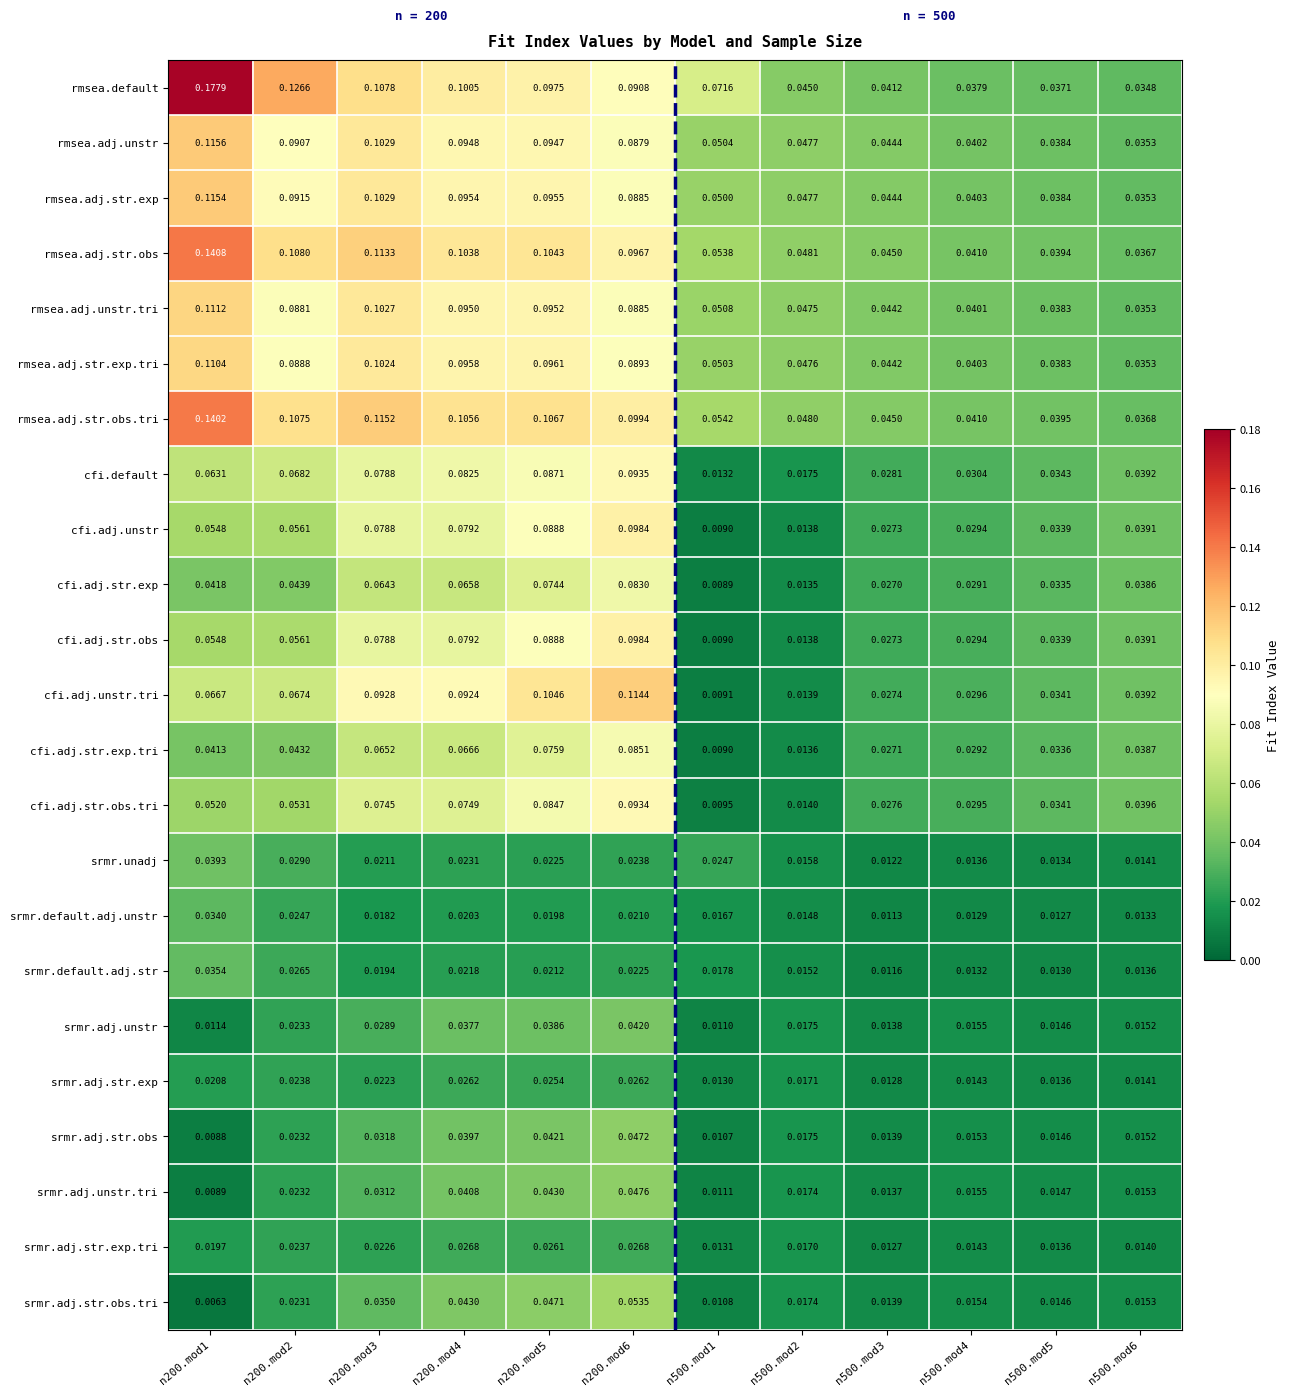

At which category does the chart reach its peak across all series?

n200.mod1